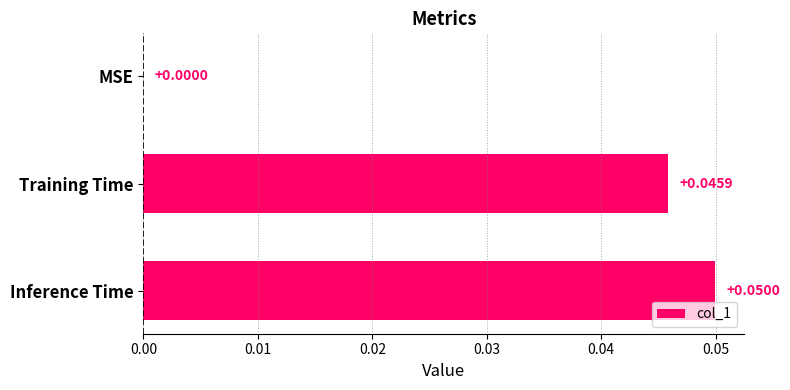

Which category has the highest value across all series?

Inference Time